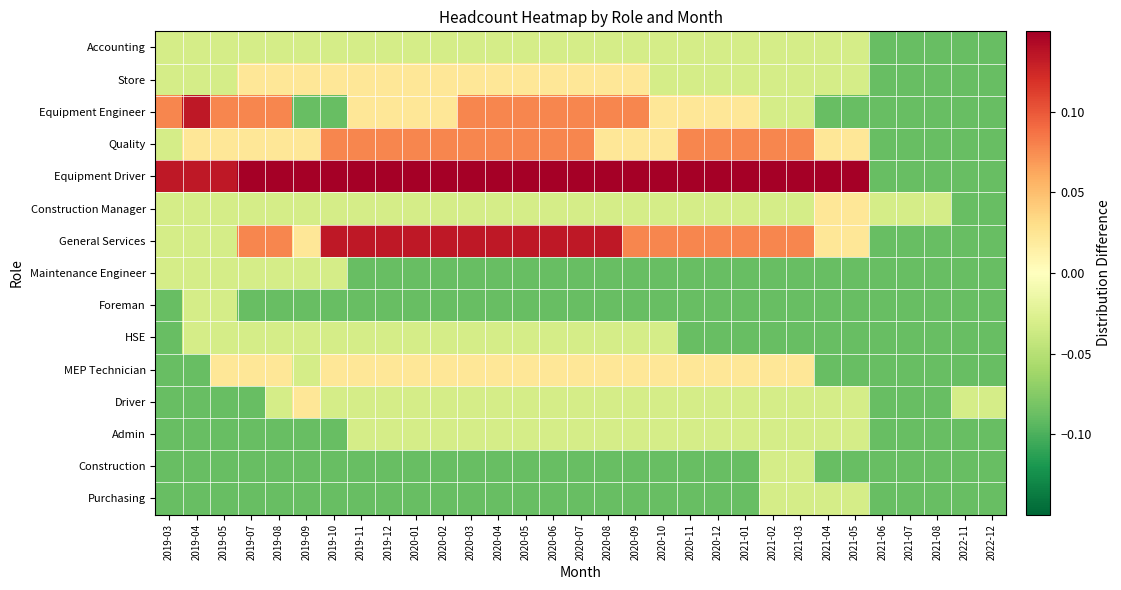

At how many categories does at least one series exceed 0?

26